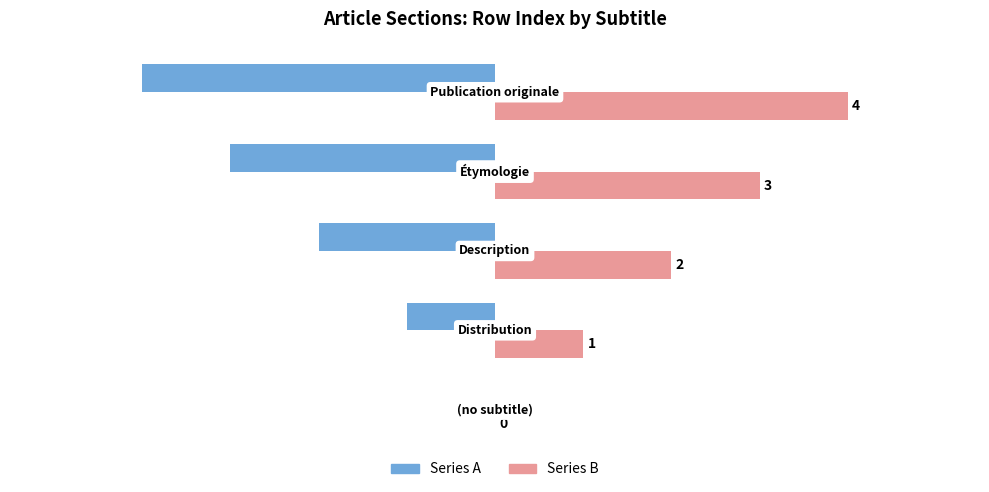

What is the maximum value for Series B?

4